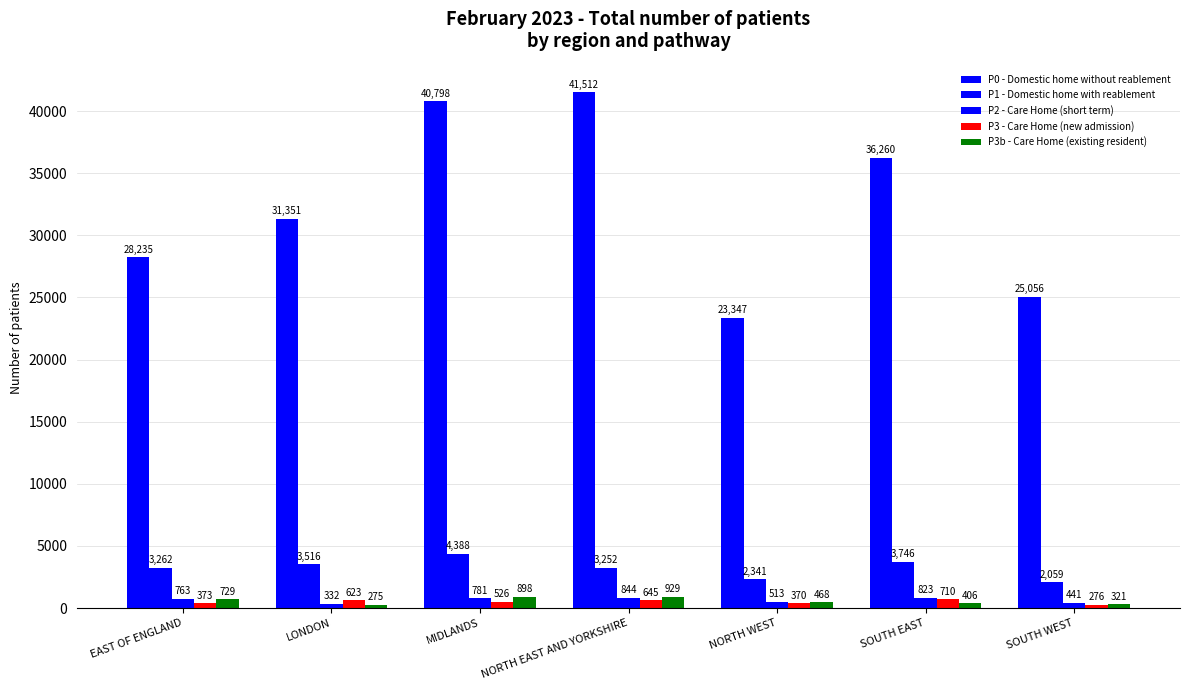

Count the number of data series in this chart.

5